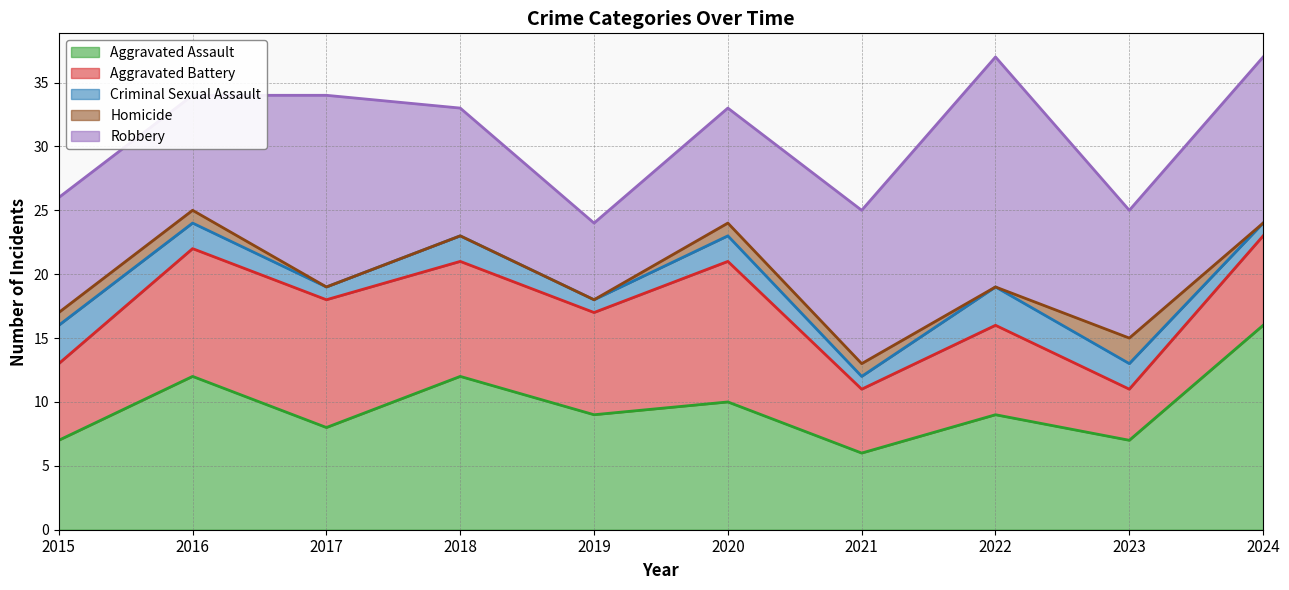

True or false: Robbery and Criminal Sexual Assault cross at least once.

False